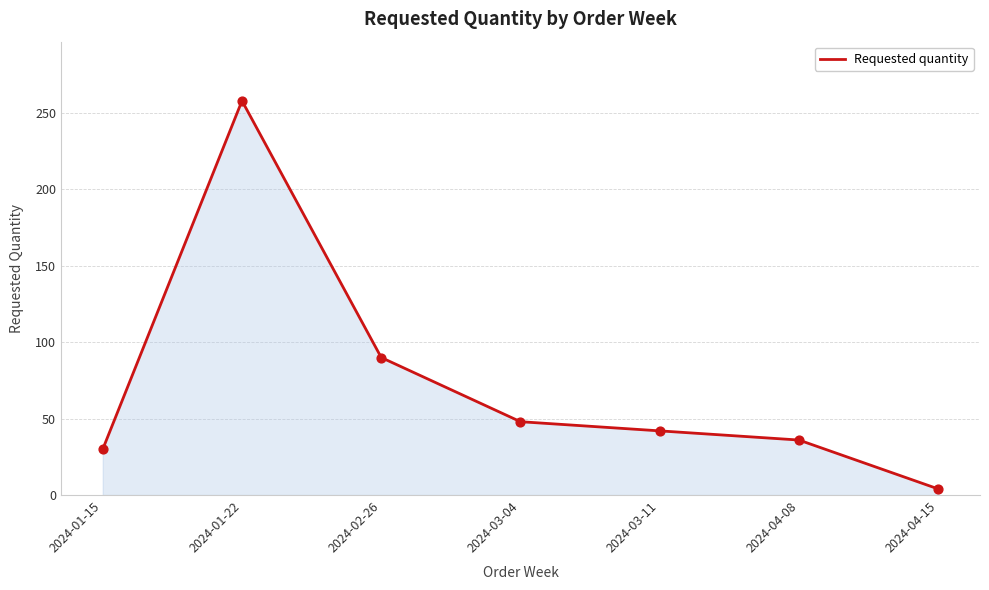

What is the ratio of the value at 2024-03-11 to the value at 2024-04-15?

10.5